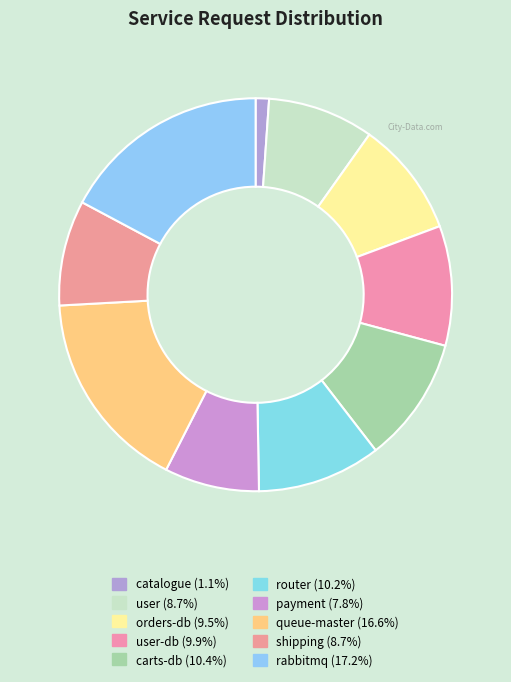

How many slices are in this pie chart?

10